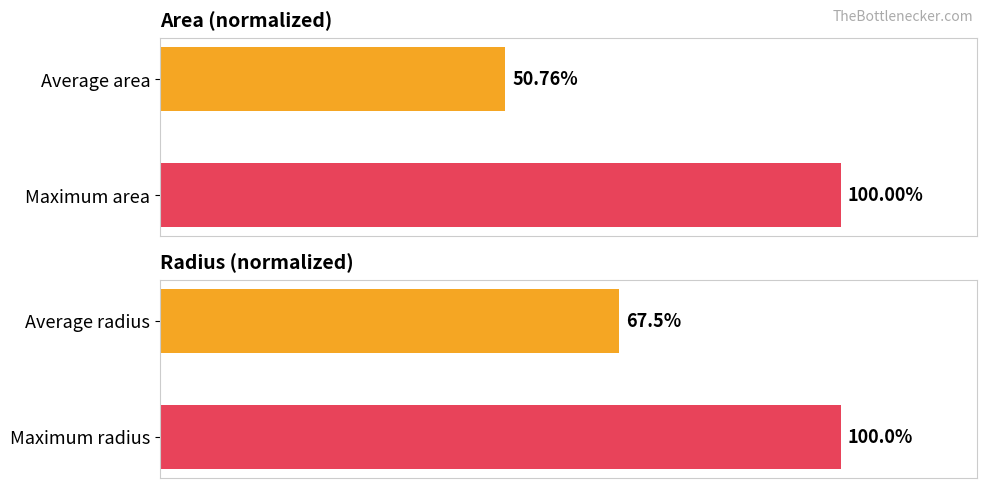

Is the value of area at 1 greater than the value of radius at 0?

Yes